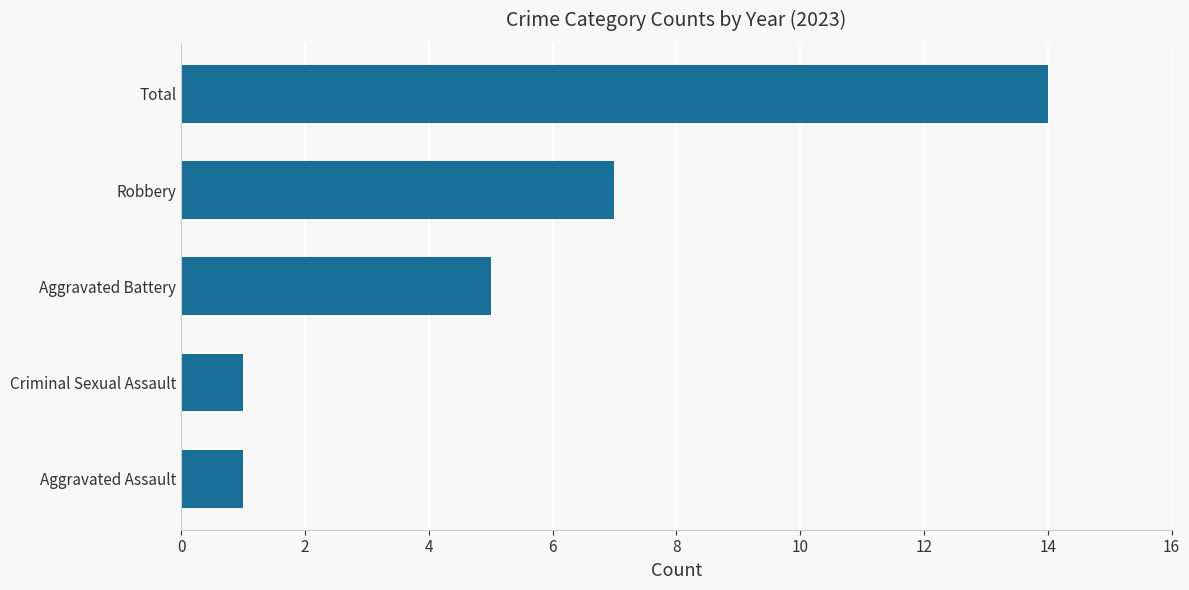

Reading bottom to top, extract all data points from this chart.

1	1	5	7	14